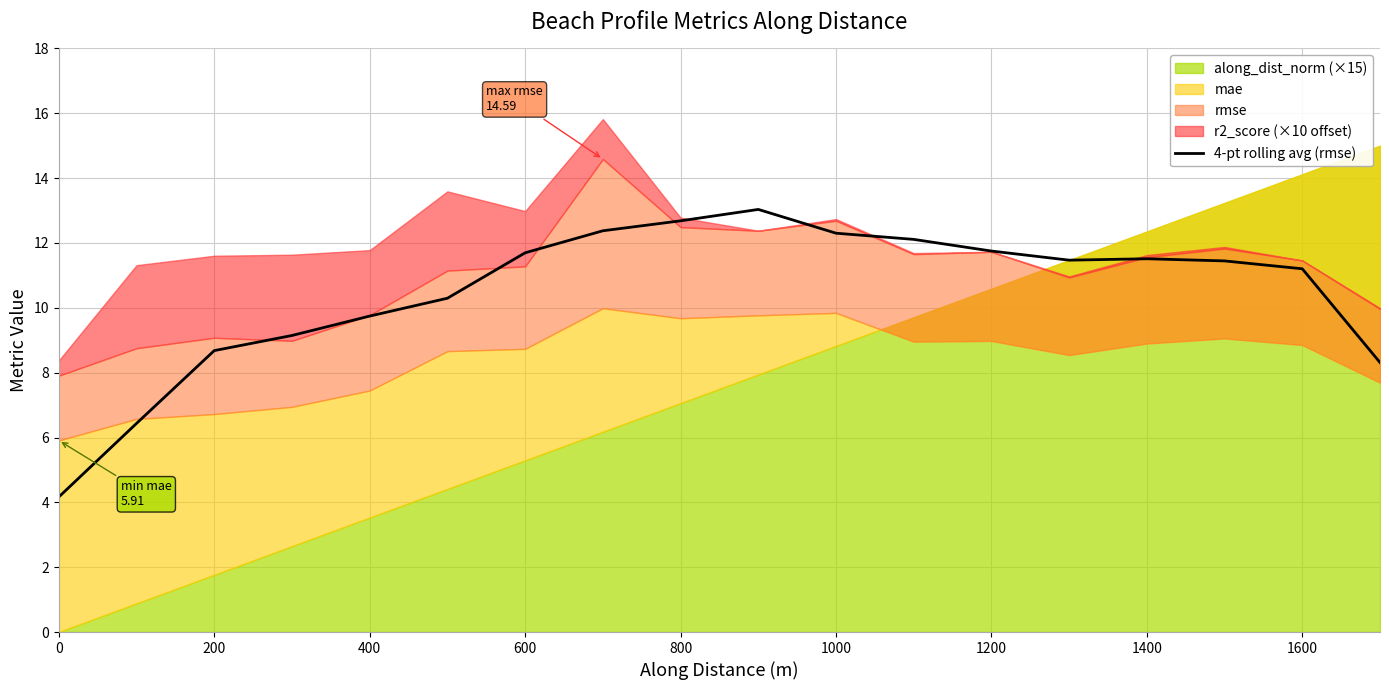

True or false: 4-pt rolling avg (rmse) has a value of 9.7 at 400.

True